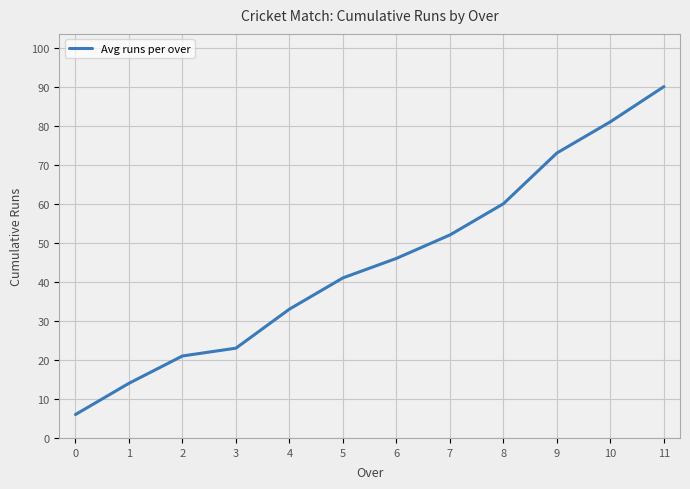

What is the minimum value shown in the chart?

6